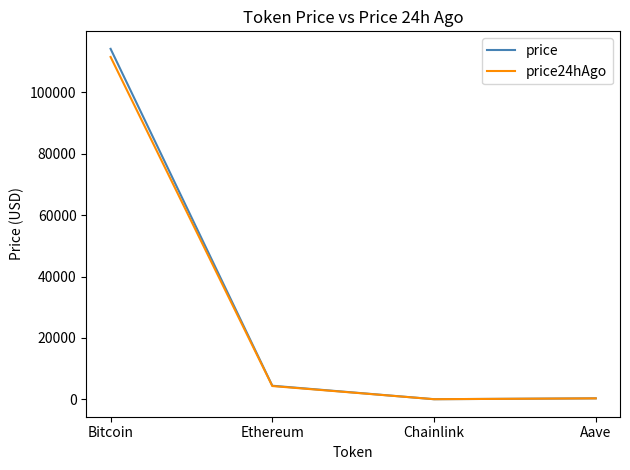

Is the value of price24hAgo at Chainlink greater than the value of price at Bitcoin?

No